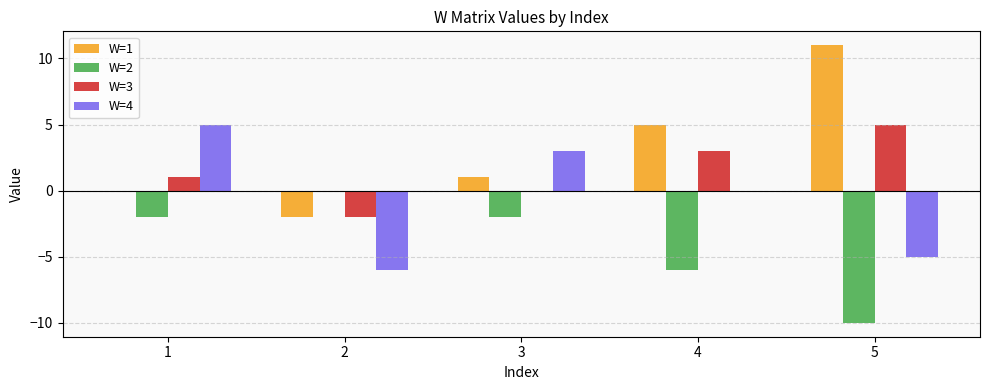

The value of W=4 at 5 is -2. True or false?

False